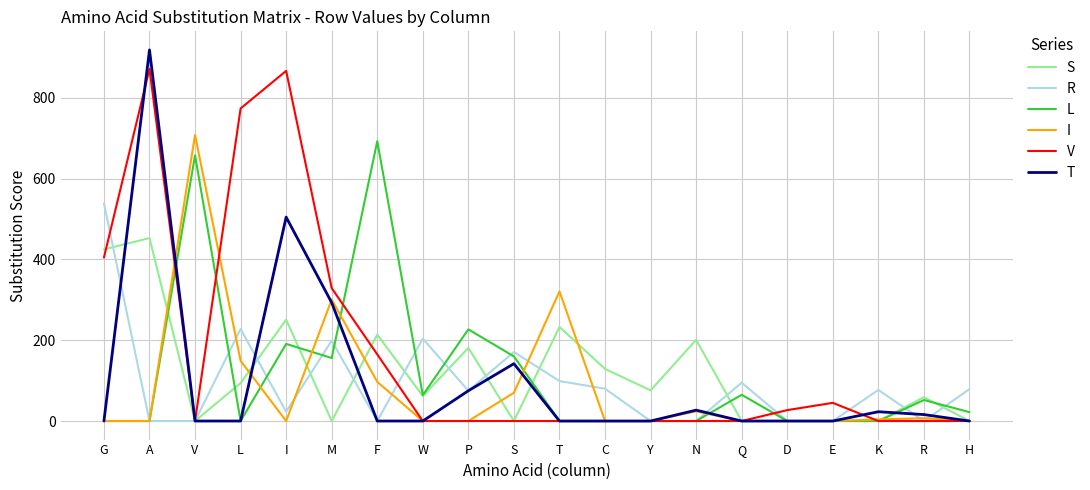

What is the maximum value for R?

539